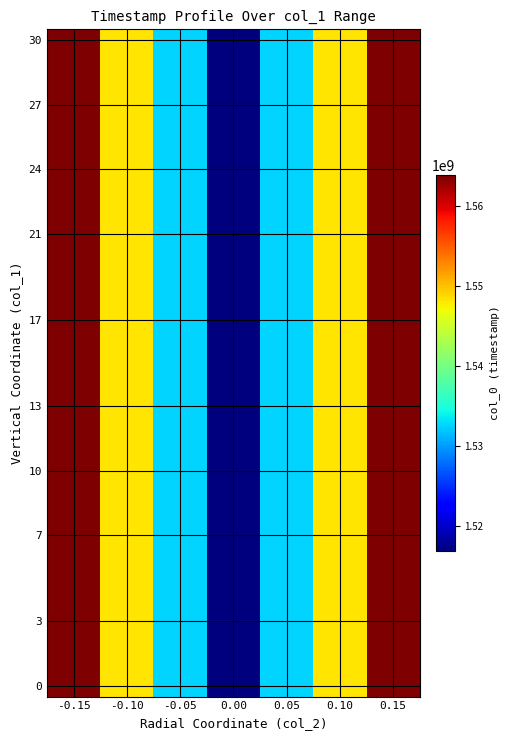

What is the total value across all series at -0.05?

42911976470.2